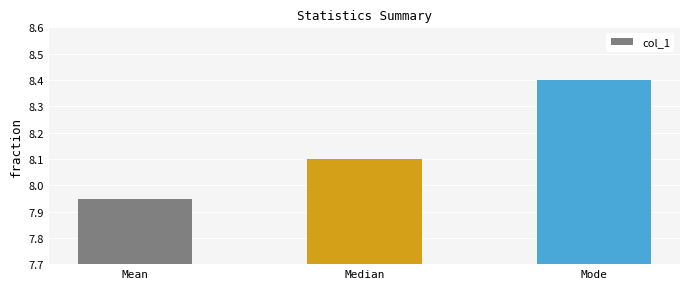

How many series are shown in this chart?

1